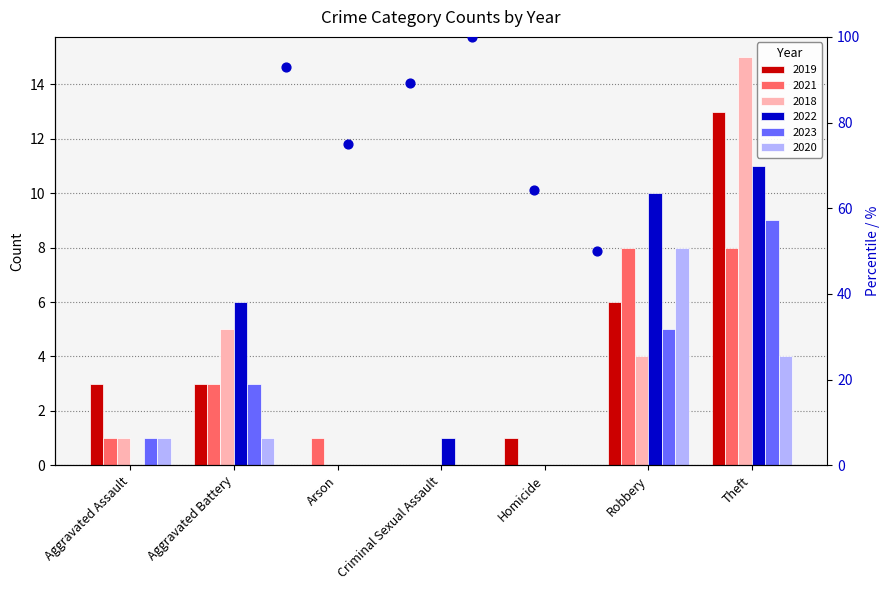

What is the change in value from Aggravated Battery to Homicide?

-10.7